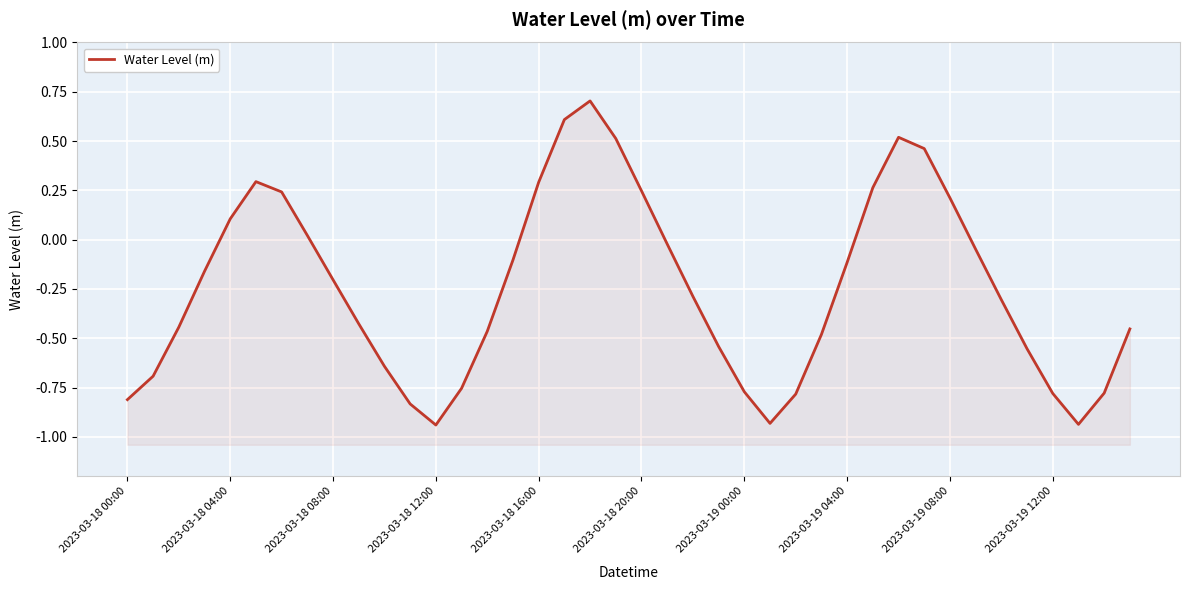

What value does the data have at 18?

0.7